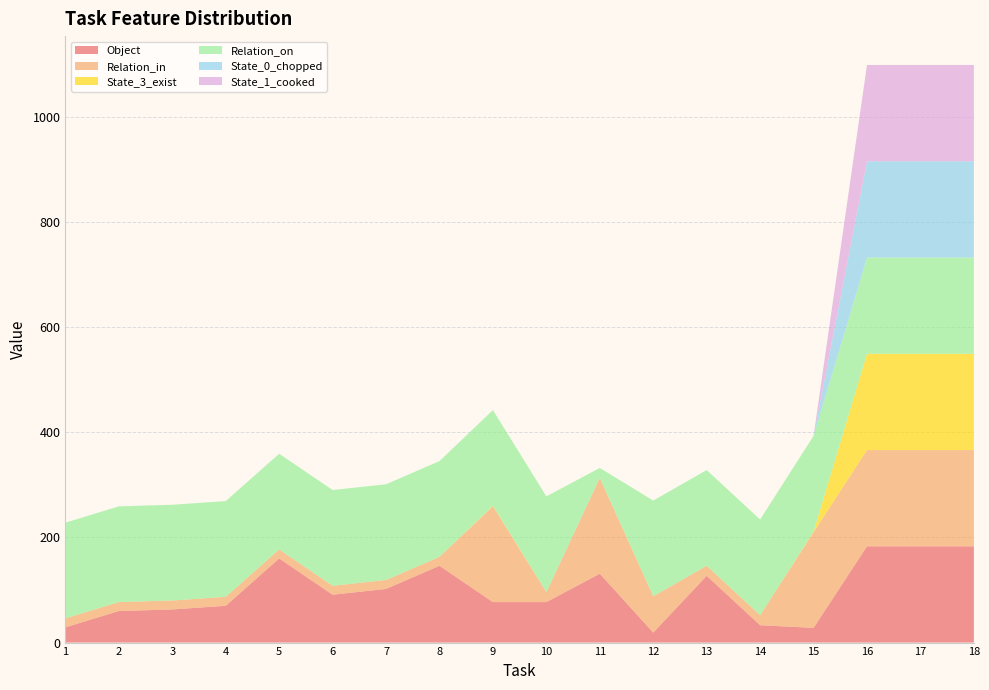

Reading right to left, extract all data points from this chart.

Object: 18=183	17=183	16=183	15=28	14=33	13=127	12=19	11=131	10=77	9=77	8=146	7=102	6=91	5=160	4=70	3=63	2=60	1=29
Relation_in: 18=183	17=183	16=183	15=182	14=19	13=19	12=69	11=182	10=19	9=182	8=17	7=17	6=17	5=17	4=17	3=17	2=17	1=17
State_3_exist: 18=183	17=183	16=183	15=1	14=0	13=0	12=0	11=0	10=0	9=1	8=0	7=0	6=0	5=0	4=0	3=0	2=0	1=0
Relation_on: 18=183	17=183	16=183	15=182	14=182	13=182	12=182	11=19	10=182	9=182	8=182	7=182	6=182	5=182	4=182	3=182	2=182	1=182
State_0_chopped: 18=183	17=183	16=183	15=0	14=0	13=0	12=0	11=0	10=0	9=0	8=0	7=0	6=0	5=0	4=0	3=0	2=0	1=0
State_1_cooked: 18=183	17=183	16=183	15=0	14=0	13=0	12=0	11=0	10=0	9=0	8=0	7=0	6=0	5=0	4=0	3=0	2=0	1=0